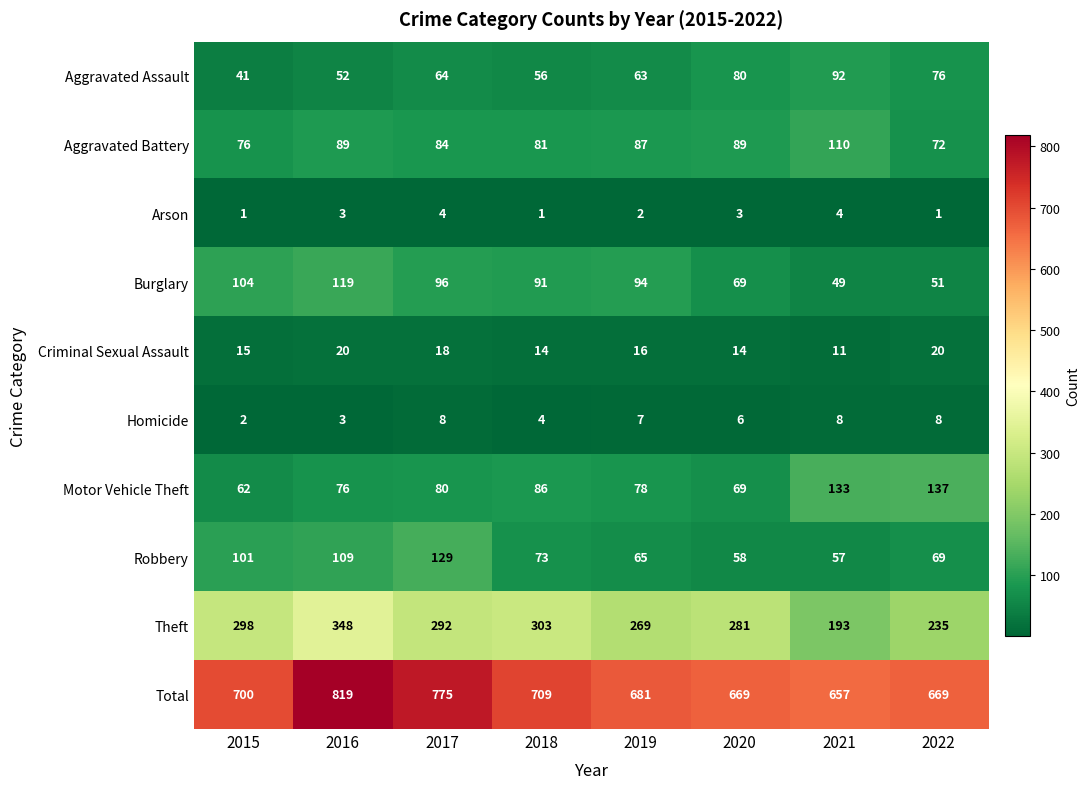

At 2017, list the series in order from largest to smallest.

Total, Theft, Robbery, Burglary, Aggravated Battery, Motor Vehicle Theft, Aggravated Assault, Criminal Sexual Assault, Homicide, Arson